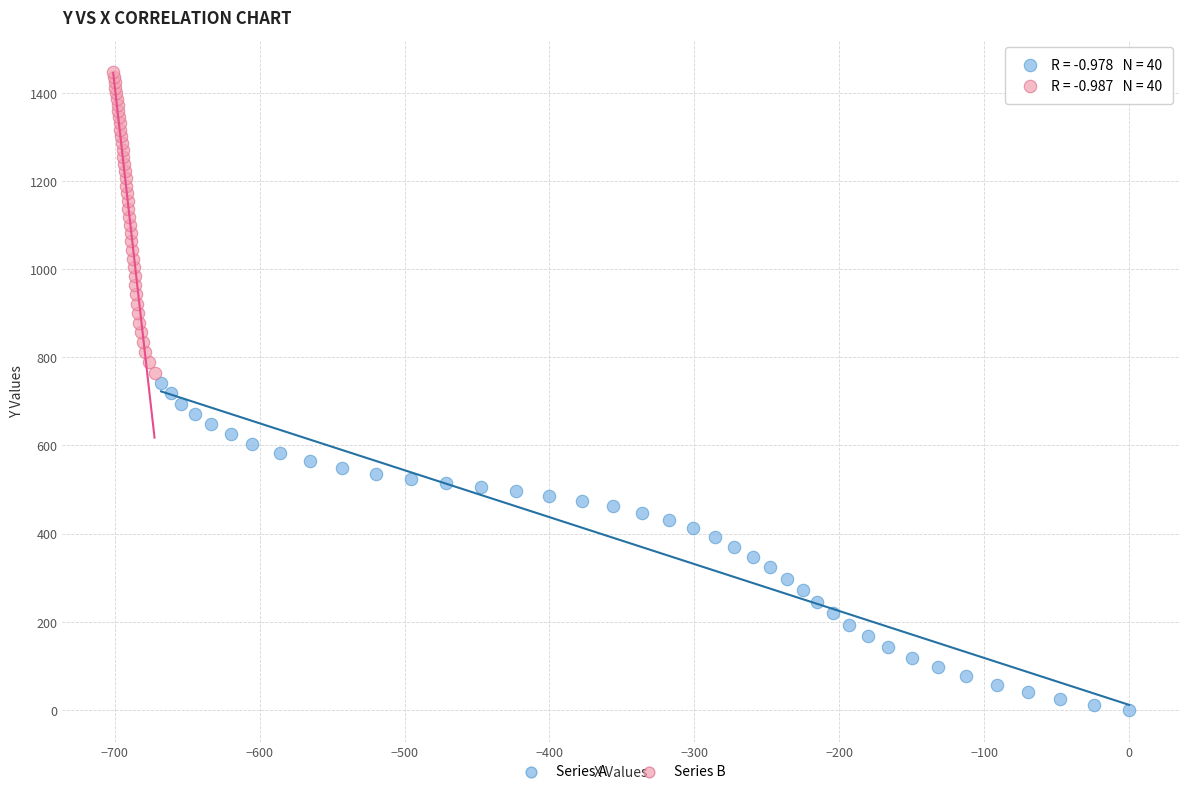

Which series has the largest Y range (max minus min)?

Series A